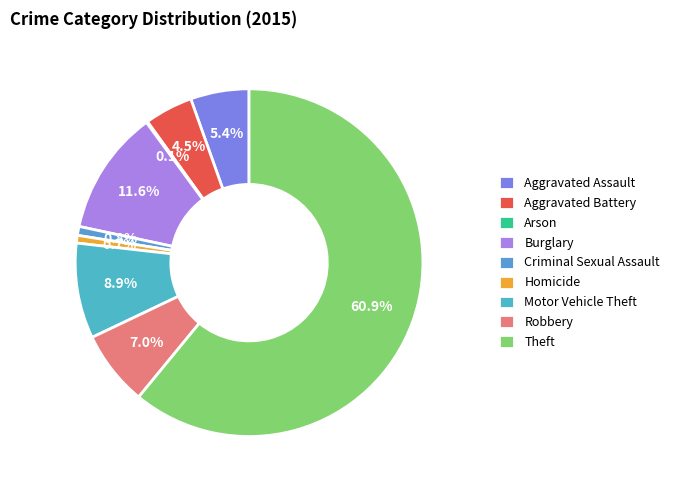

Which category has the smallest portion of the pie?

Arson